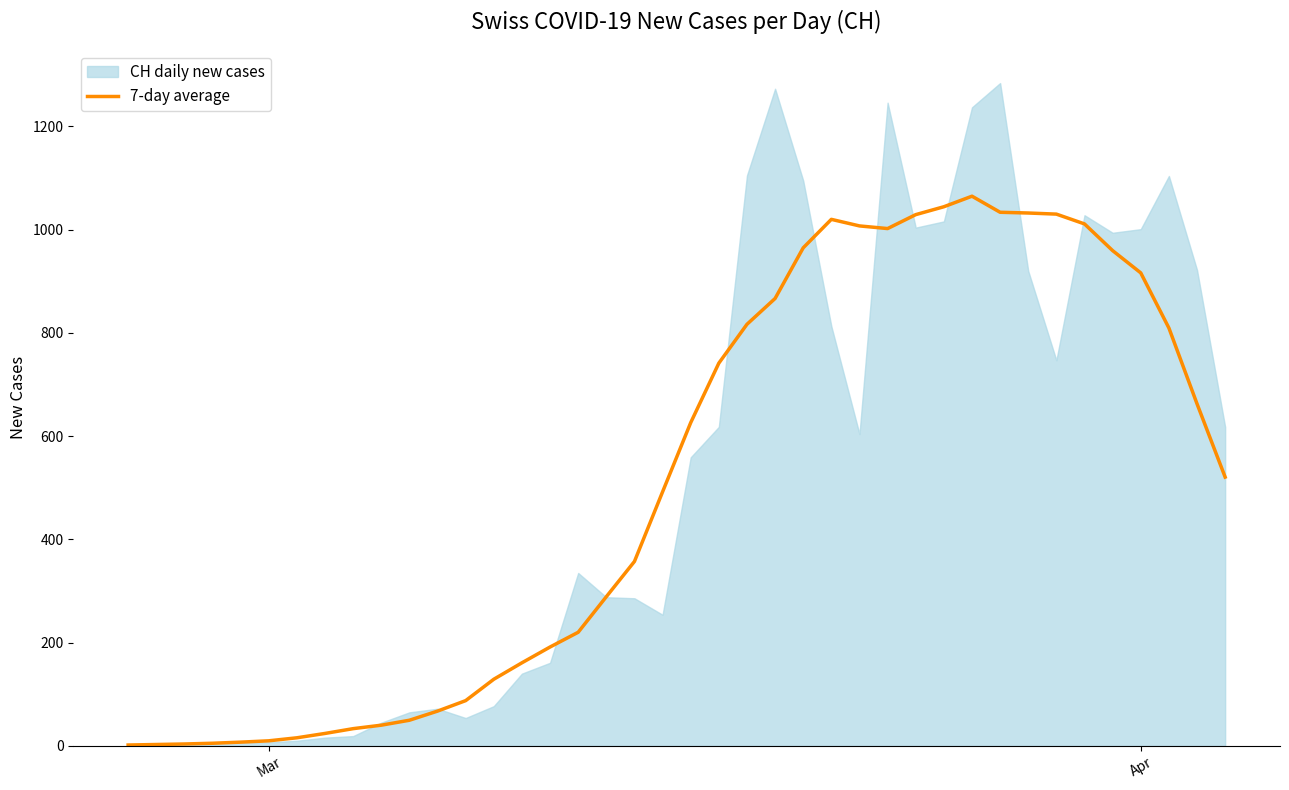

What is the maximum value for 7-day average?

1064.9